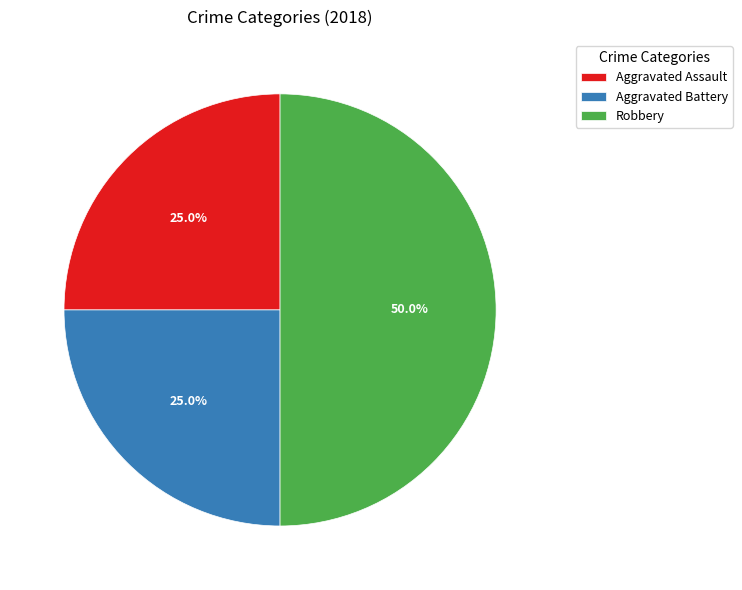

Is it true that Aggravated Assault is 25% of the pie?

True